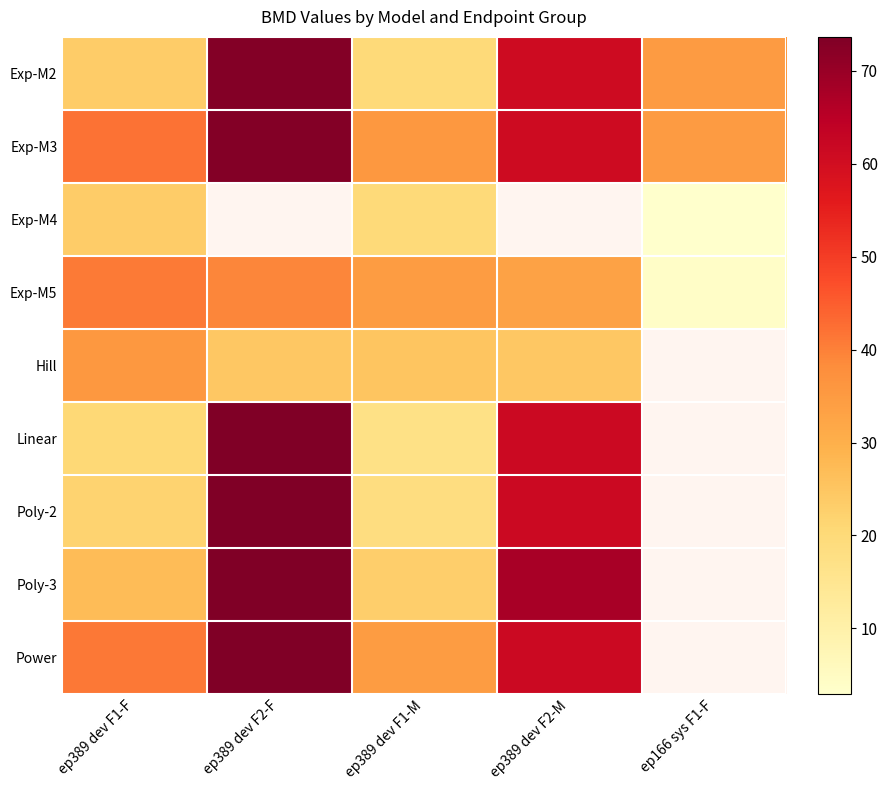

At which label does Power first exceed 61?

ep389 dev F2-F